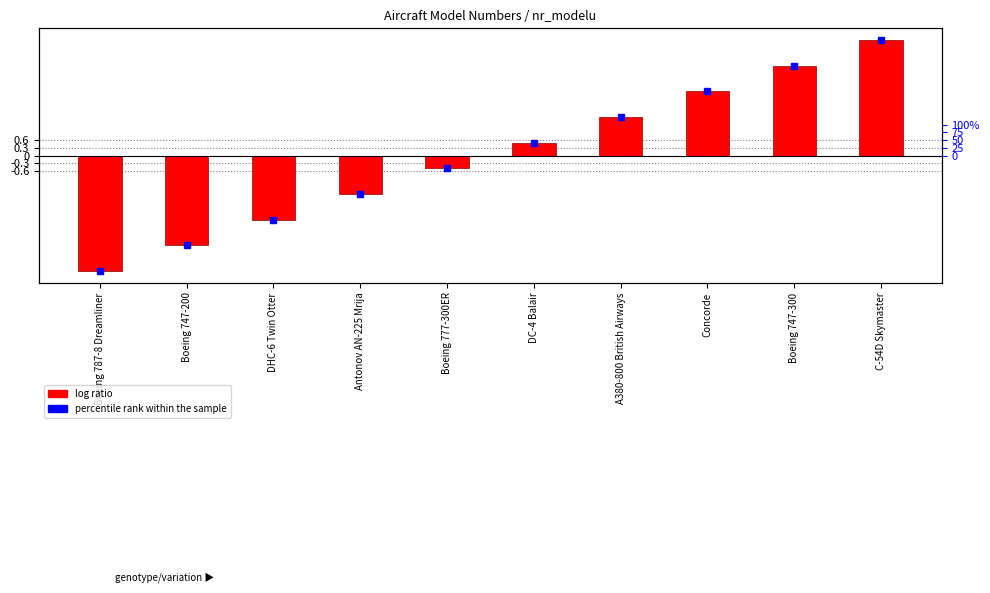

How many data points are above 0?

5